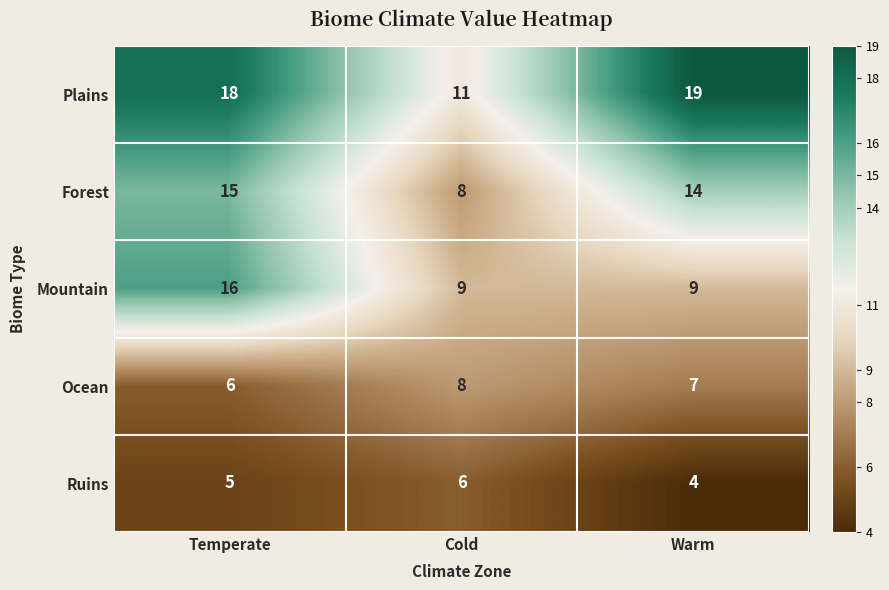

Which series has the largest total across all categories?

Plains